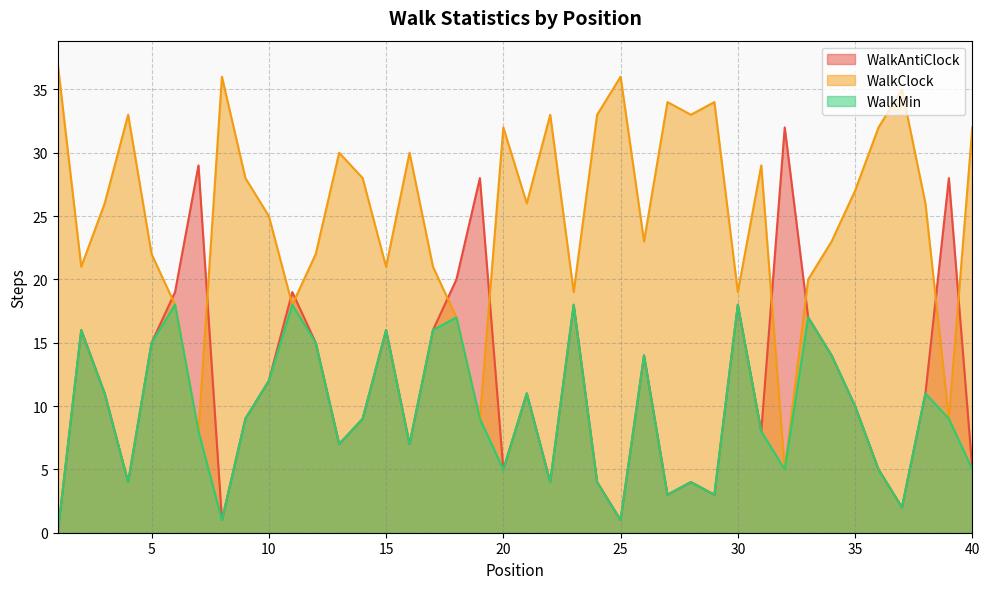

How many values in the WalkClock series are below 26?

18